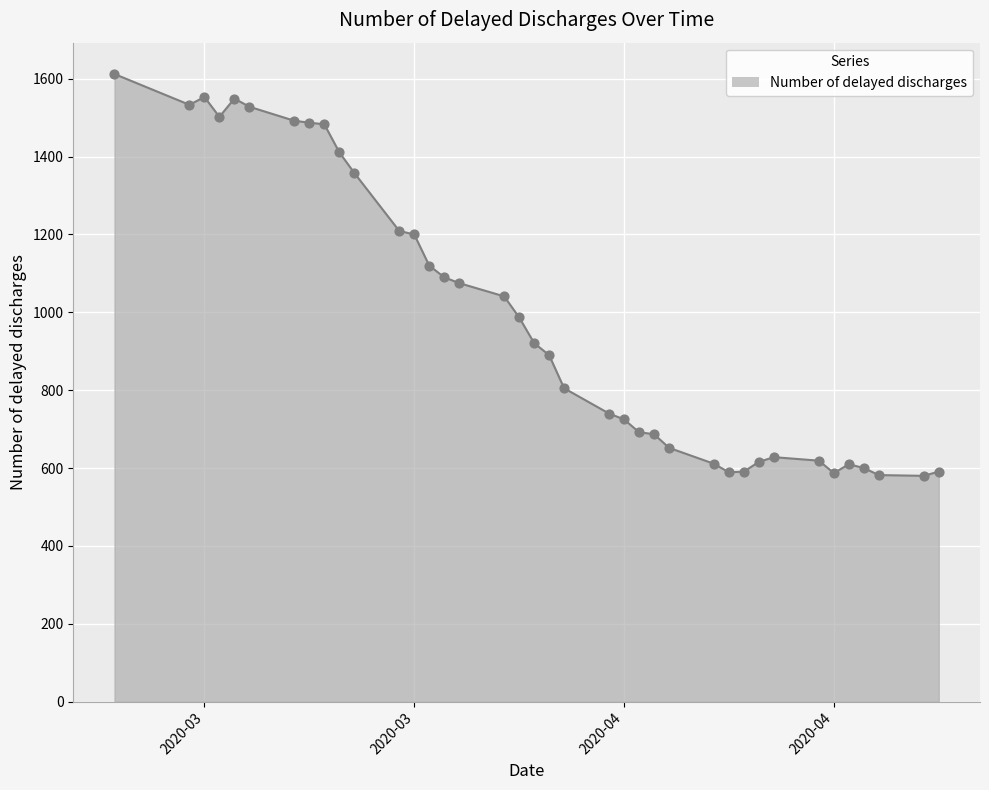

What is the maximum value shown in the chart?

1612